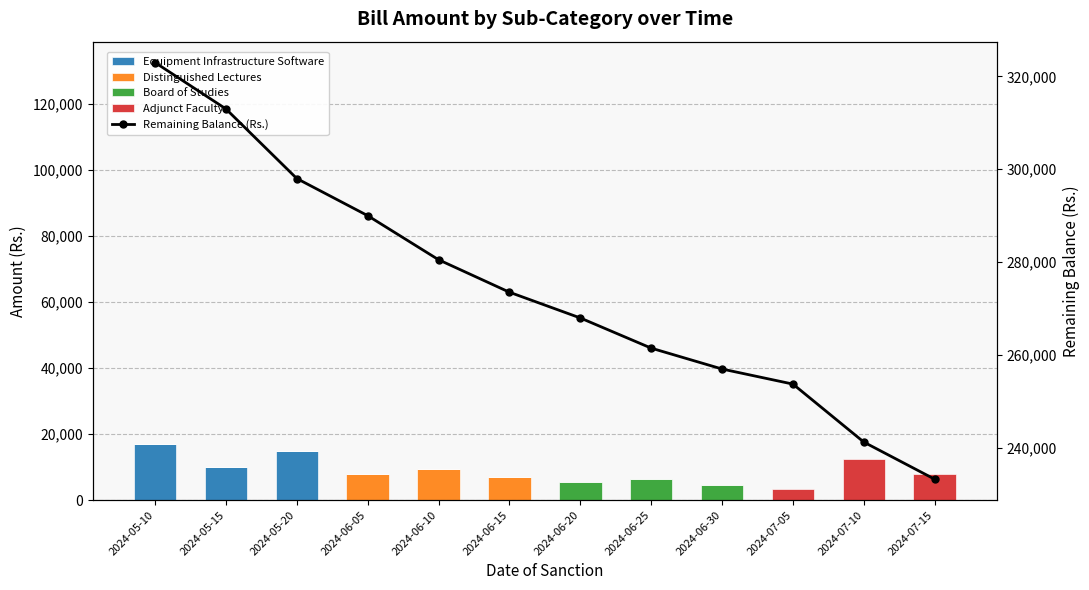

Reading left to right, list all the values displayed in this chart.

Equipment Infrastructure Software: 2024-05-10=17000	2024-05-15=10000	2024-05-20=15000	2024-06-05=0	2024-06-10=0	2024-06-15=0	2024-06-20=0	2024-06-25=0	2024-06-30=0	2024-07-05=0	2024-07-10=0	2024-07-15=0
Distinguished Lectures: 2024-05-10=0	2024-05-15=0	2024-05-20=0	2024-06-05=8000	2024-06-10=9500	2024-06-15=7000	2024-06-20=0	2024-06-25=0	2024-06-30=0	2024-07-05=0	2024-07-10=0	2024-07-15=0
Board of Studies: 2024-05-10=0	2024-05-15=0	2024-05-20=0	2024-06-05=0	2024-06-10=0	2024-06-15=0	2024-06-20=5550	2024-06-25=6500	2024-06-30=4500	2024-07-05=0	2024-07-10=0	2024-07-15=0
Adjunct Faculty: 2024-05-10=0	2024-05-15=0	2024-05-20=0	2024-06-05=0	2024-06-10=0	2024-06-15=0	2024-06-20=0	2024-06-25=0	2024-06-30=0	2024-07-05=3250	2024-07-10=12500	2024-07-15=8000
Remaining Balance (Rs.): 2024-05-10=323000	2024-05-15=313000	2024-05-20=298000	2024-06-05=290000	2024-06-10=280500	2024-06-15=273500	2024-06-20=267950	2024-06-25=261450	2024-06-30=256950	2024-07-05=253700	2024-07-10=241200	2024-07-15=233200